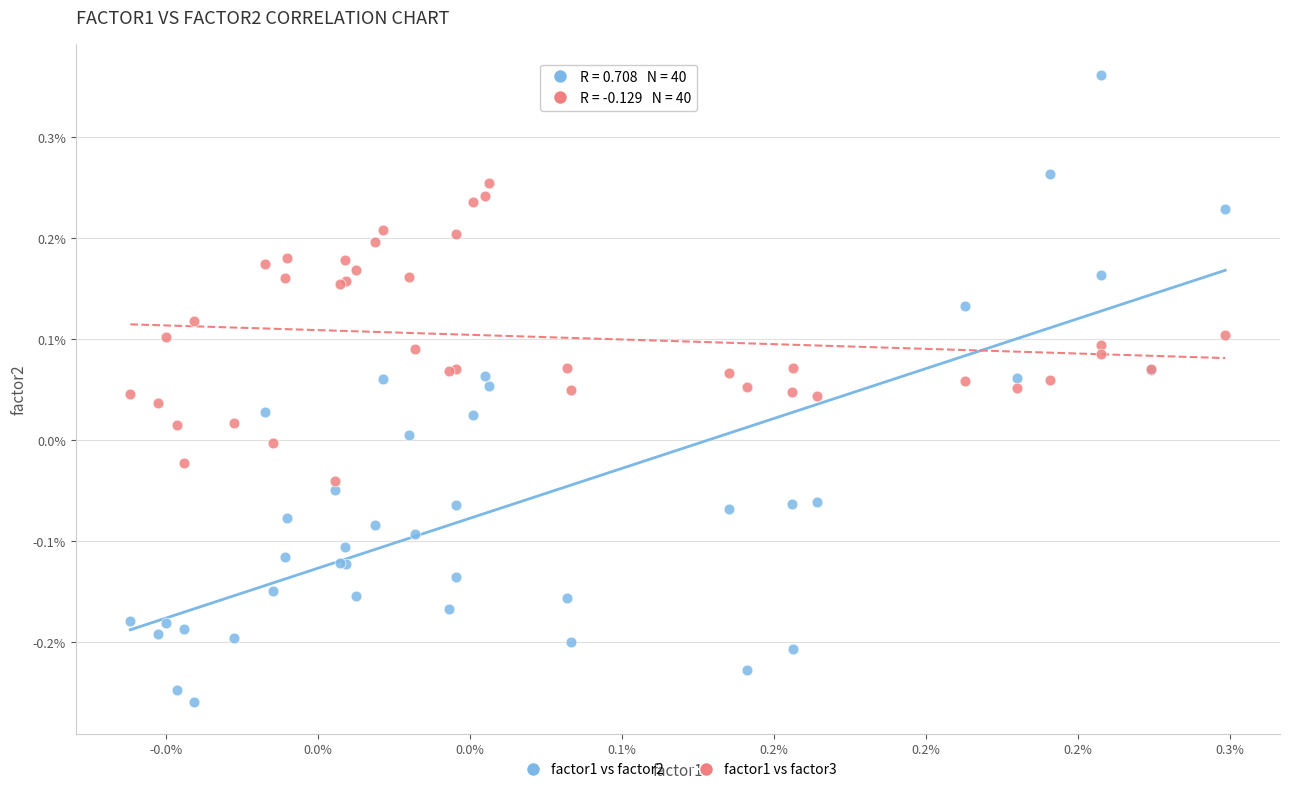

Which series contains the lowest Y value?

factor1 vs factor2